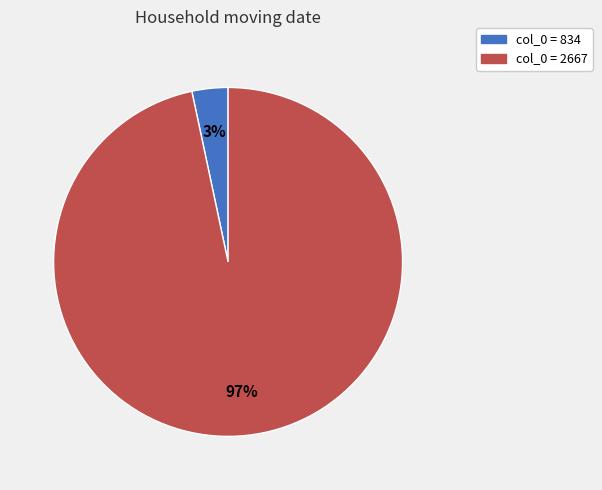

To the nearest percent, what is the average slice percentage?

50%